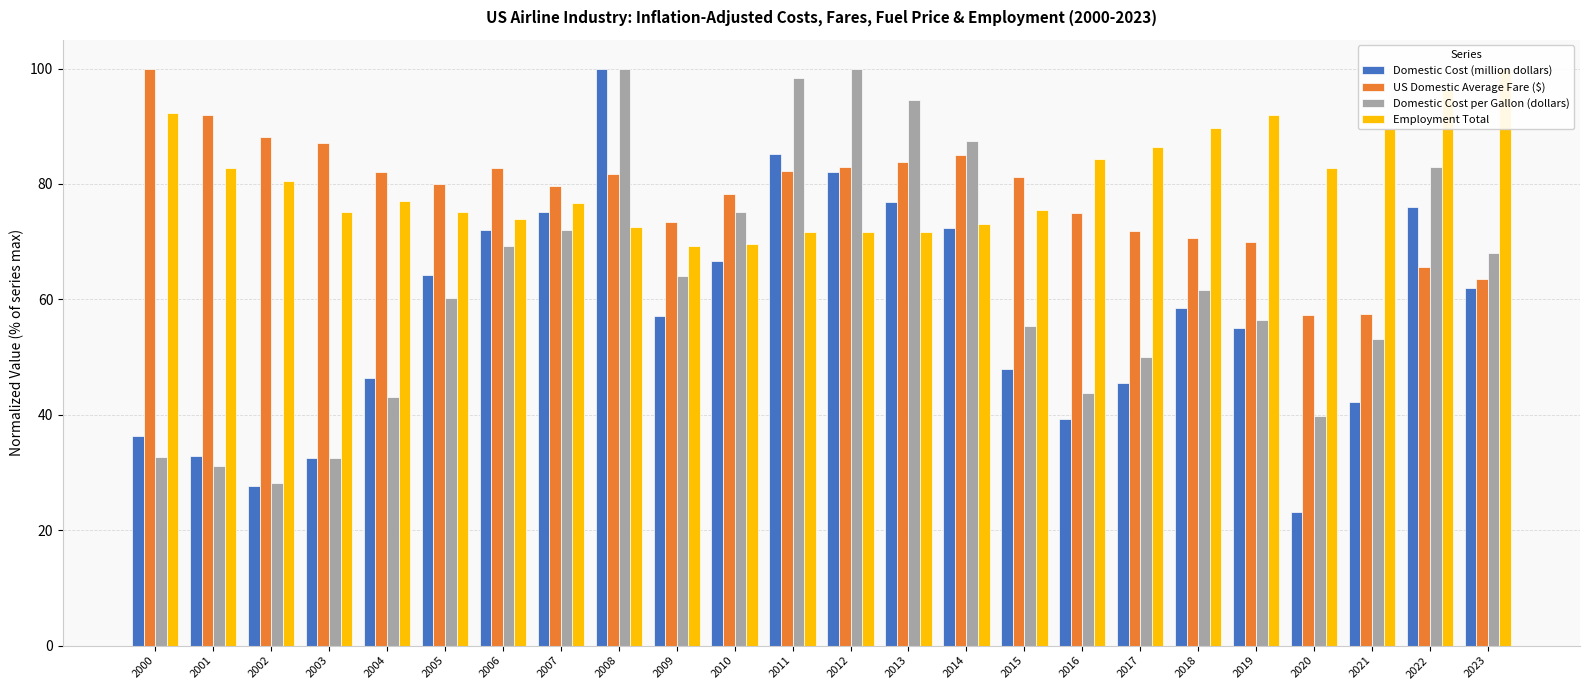

At how many categories does at least one series exceed 72?

24